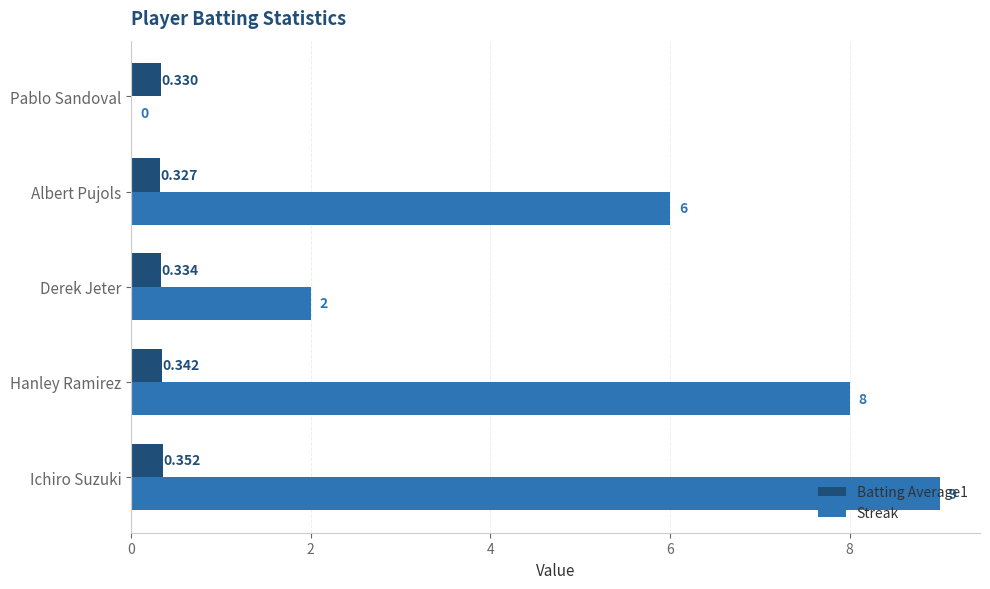

Where is Batting Average1 nearest to the value 0?

Albert Pujols